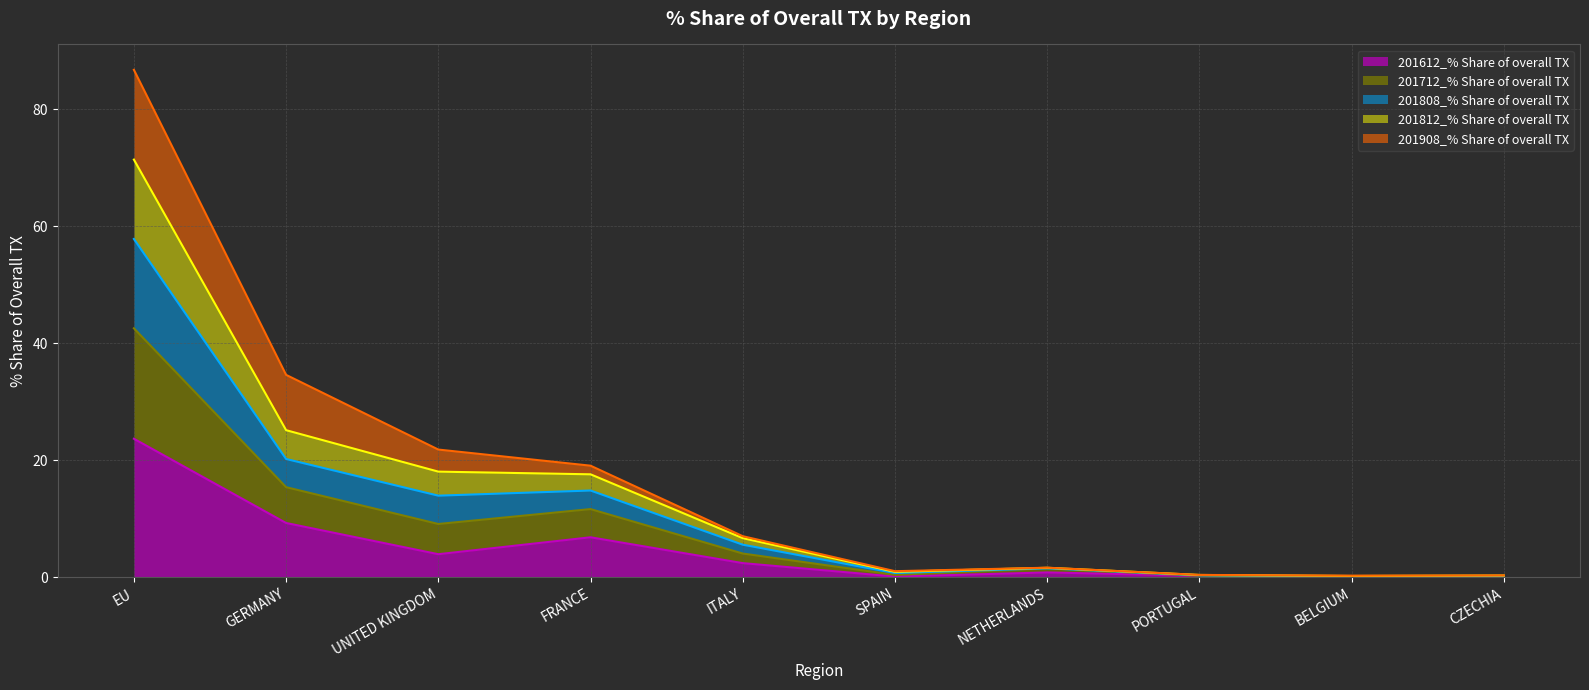

True or false: 201612_% Share of overall TX has a value of 12.4 at GERMANY.

False